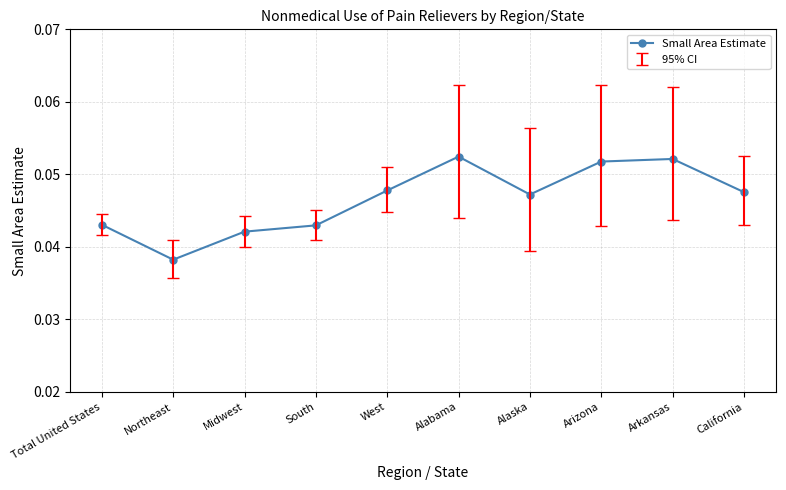

Is this an area chart (filled region under the line)?

No